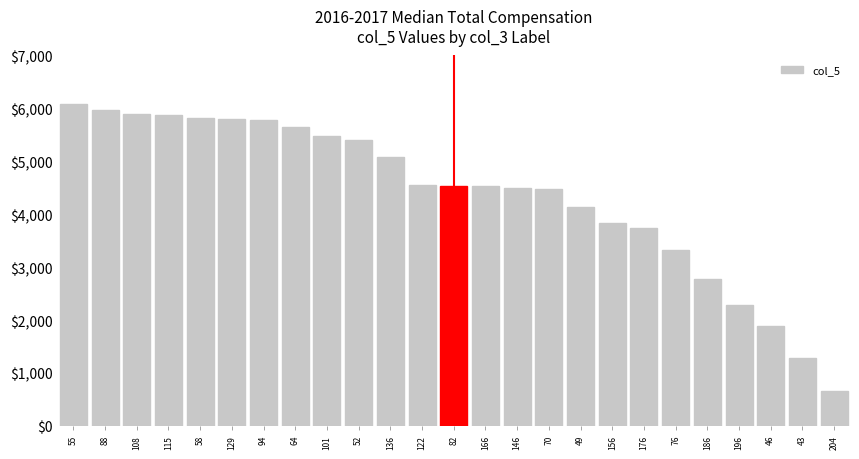

What is the average value?

4374.4